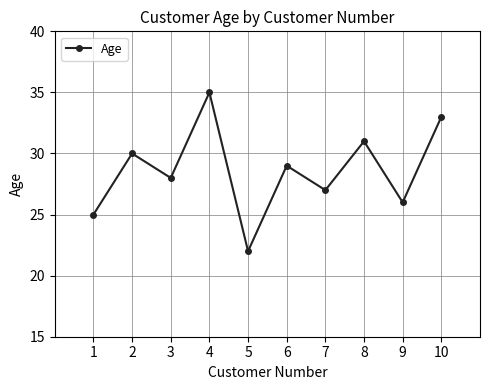

Reading right to left, extract all data points from this chart.

10=33	9=26	8=31	7=27	6=29	5=22	4=35	3=28	2=30	1=25